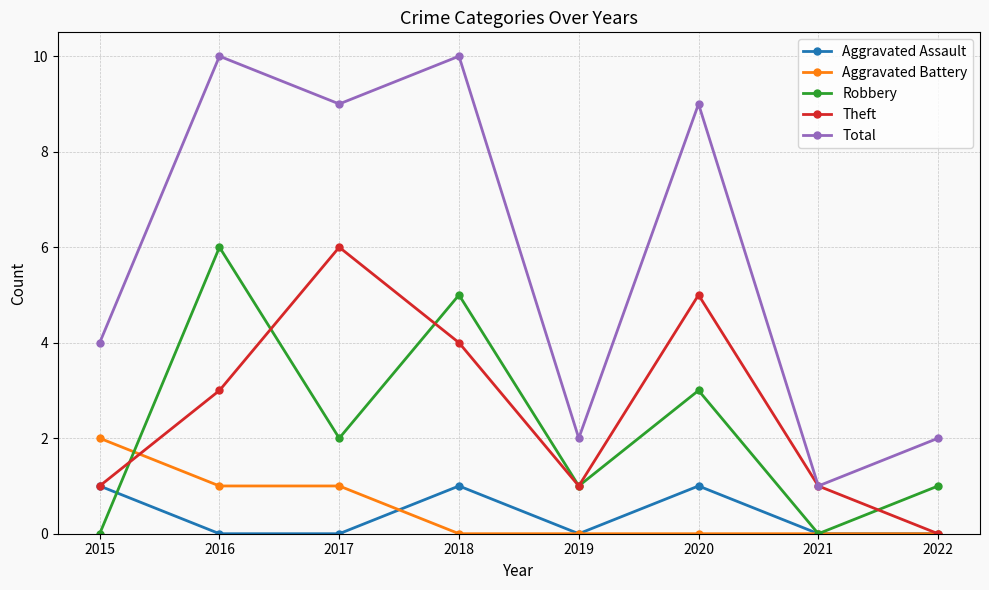

Count the number of categories in the chart.

8